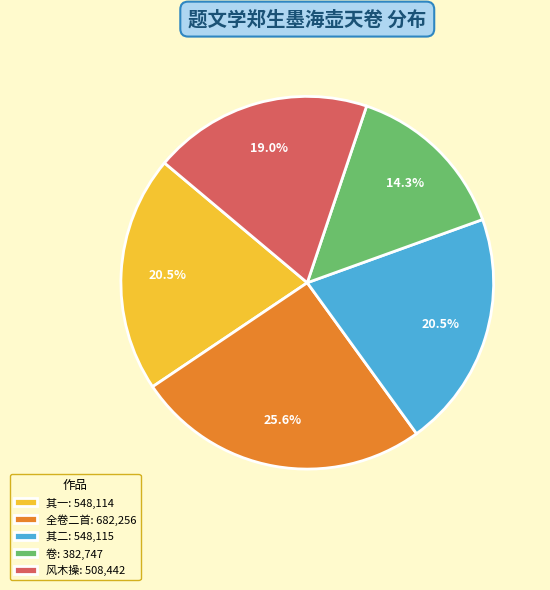

Is 卷: 382,747 the majority of the pie?

No